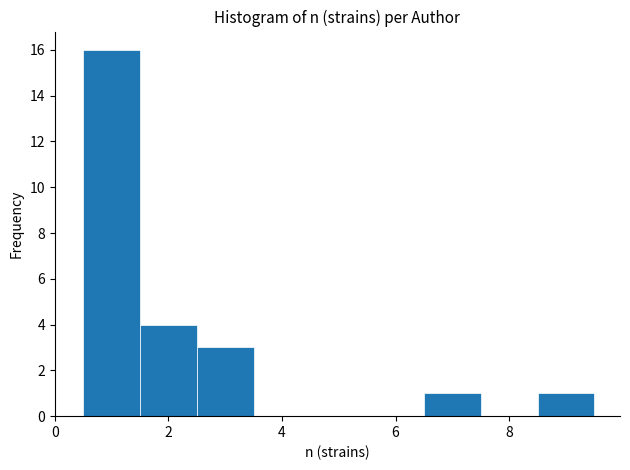

Reading left to right, transcribe this chart: for each bar, give the range it covers on the x-axis and its height. Neither the bar edges nor the heights are printed on the chart, so give them approximately, as read against the axes.

0.5 to 1.5: 16
1.5 to 2.5: 4
2.5 to 3.5: 3
3.5 to 4.5: 0
4.5 to 5.5: 0
5.5 to 6.5: 0
6.5 to 7.5: 1
7.5 to 8.5: 0
8.5 to 9.5: 1